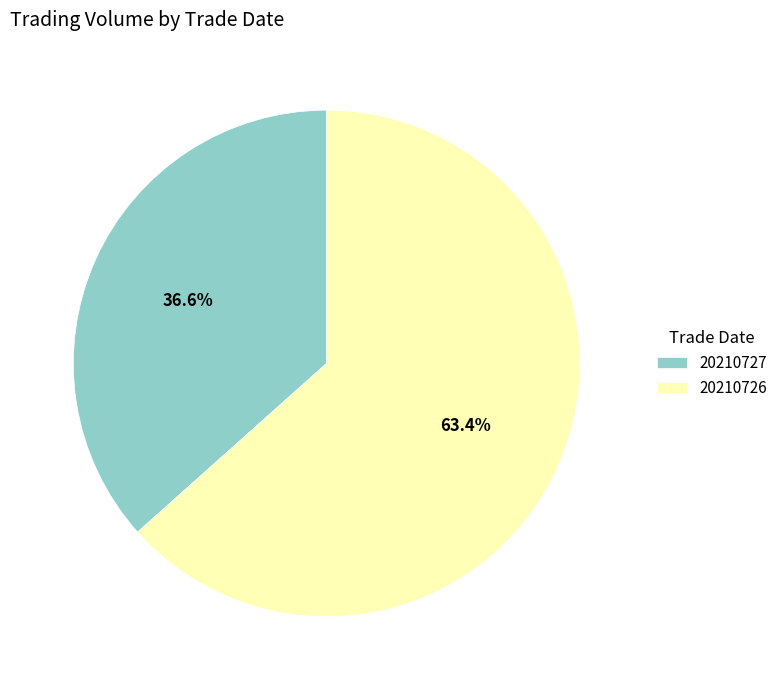

Rank the categories by value from highest to lowest.

20210726, 20210727